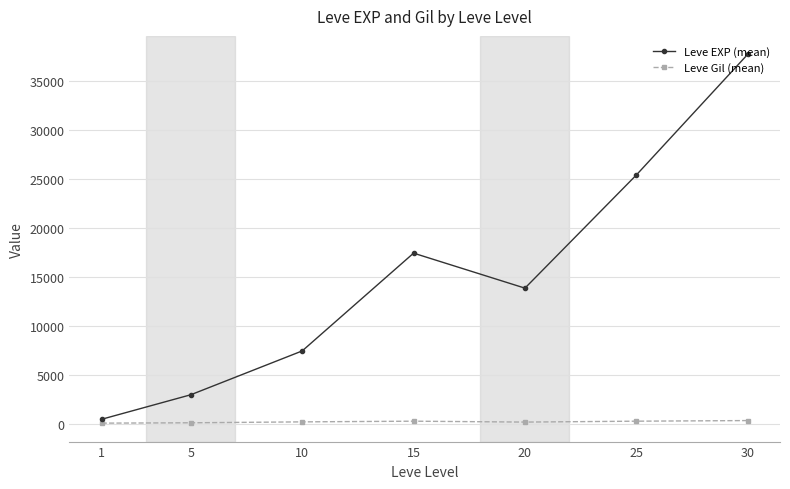

List the series in order of their overall mean, lowest first.

Leve Gil (mean), Leve EXP (mean)